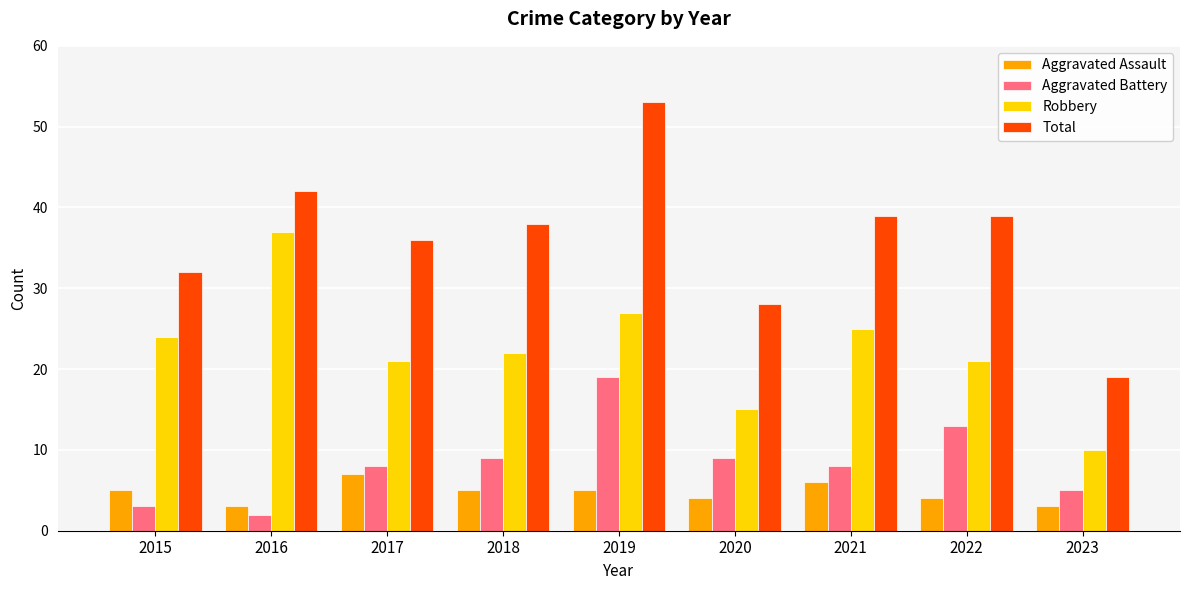

How many series are shown in this chart?

4